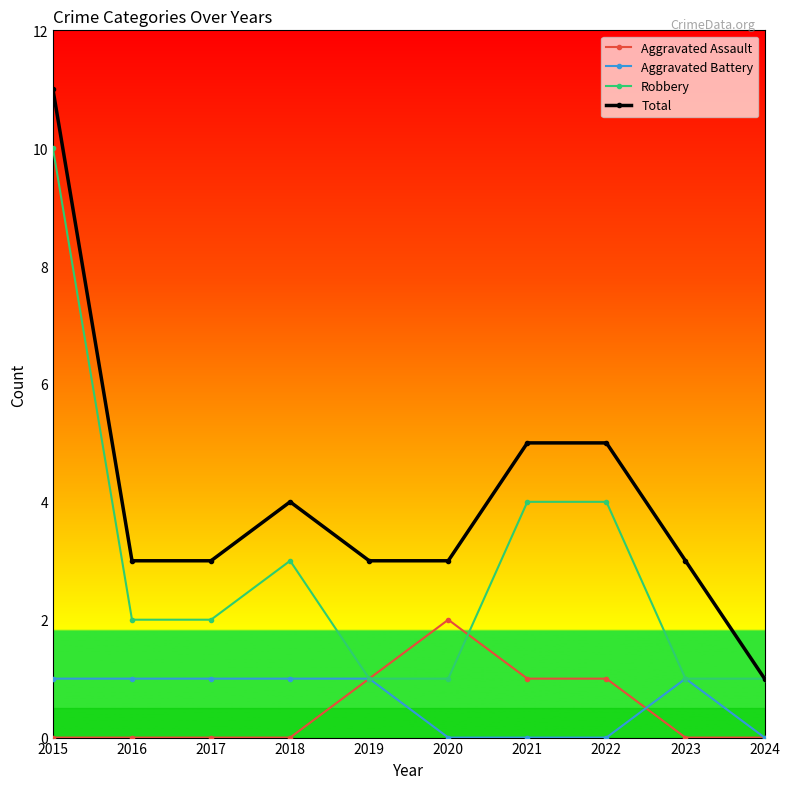

What are all the series names shown in the legend?

Aggravated Assault, Aggravated Battery, Robbery, Total